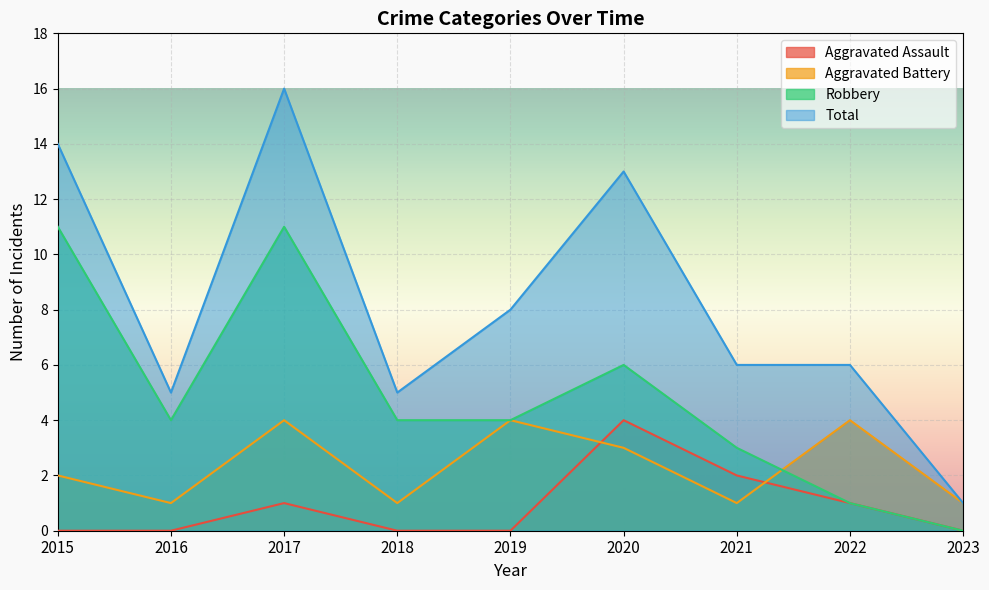

Rank the series by their maximum value, from lowest to highest.

Aggravated Assault, Aggravated Battery, Robbery, Total